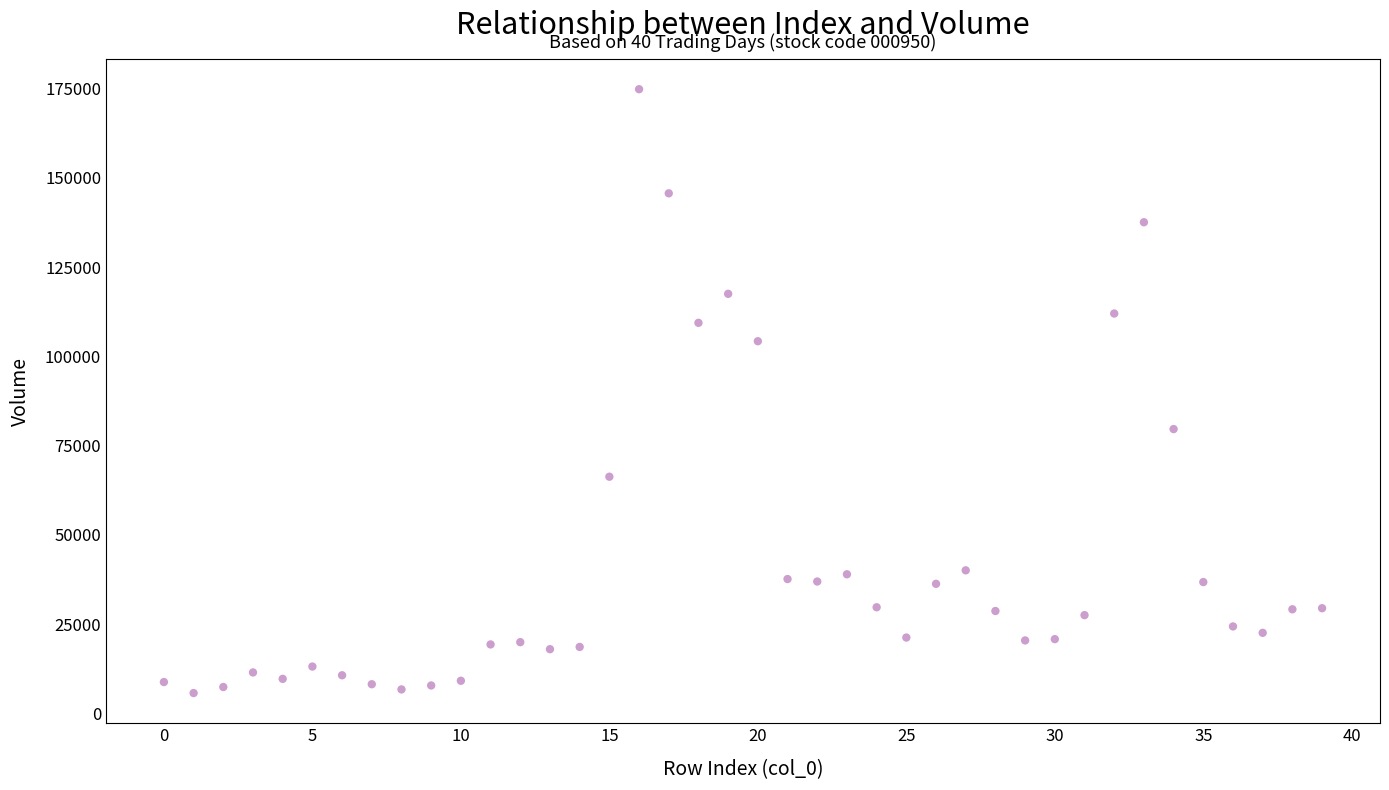

What is the range of Y values (max minus min)?

169173